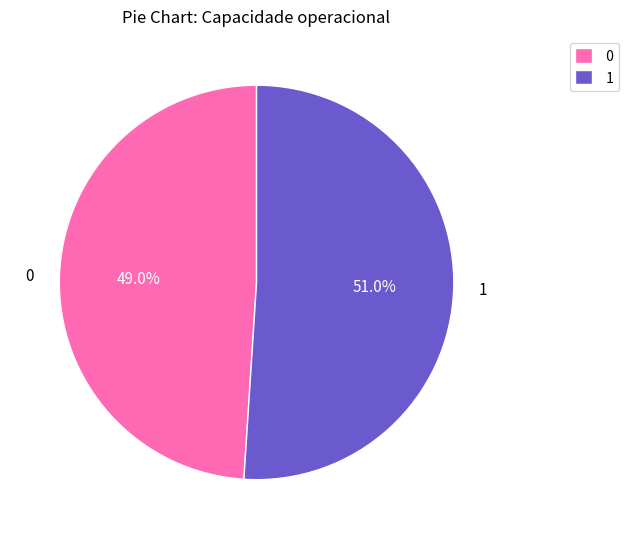

Is there a majority slice in this chart?

Yes